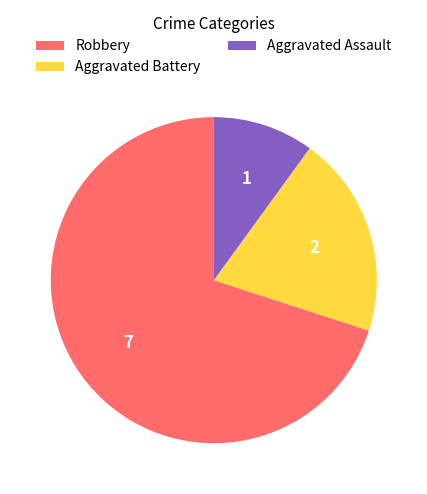

Do Aggravated Battery and Aggravated Assault together represent more than half of the pie?

No